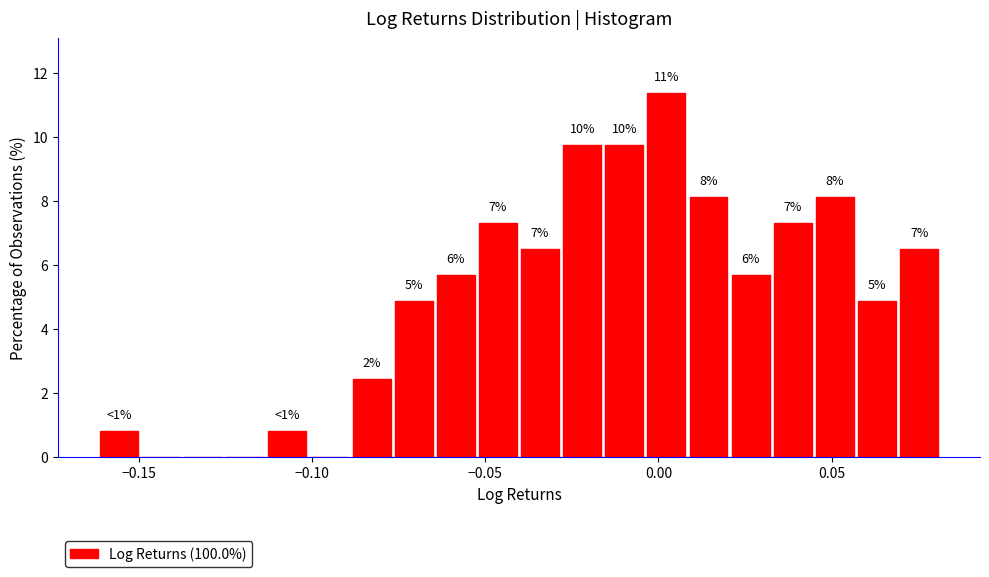

Around what value on the x-axis is the tallest bar? Give the approximate position of its centre, as read against the axis.

0.000